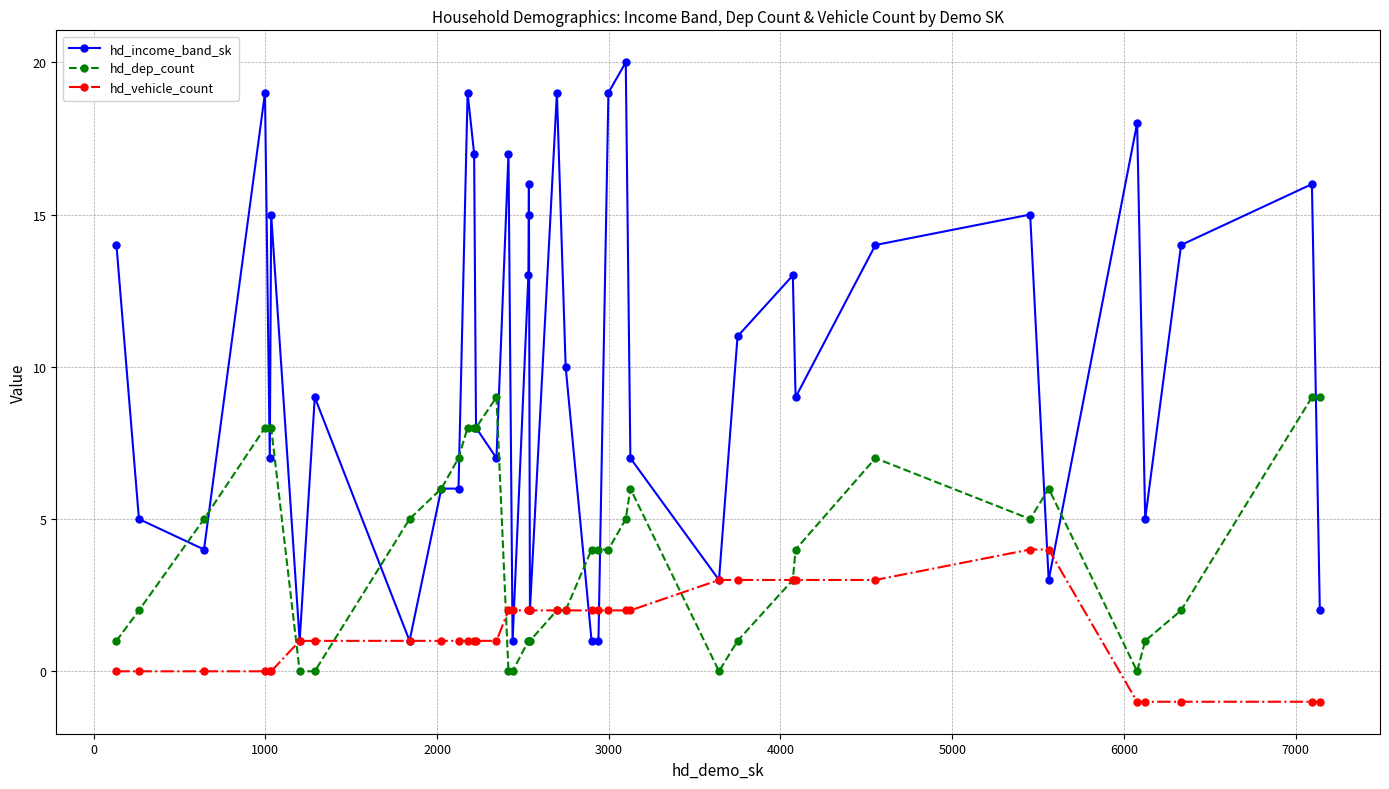

True or false: hd_dep_count has more than 0 interior local peaks.

True